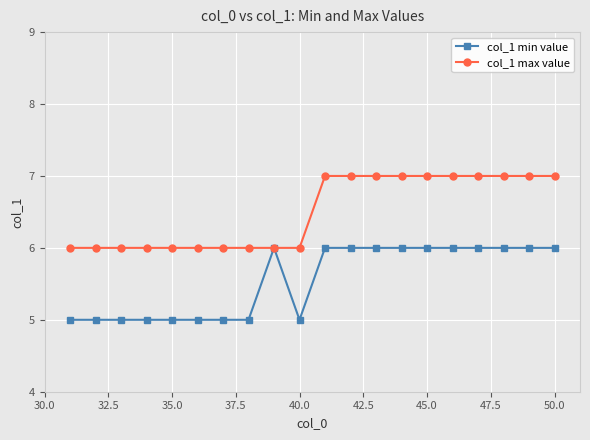

What is the difference between the maximum and second lowest values in the col_1 max value series?

1